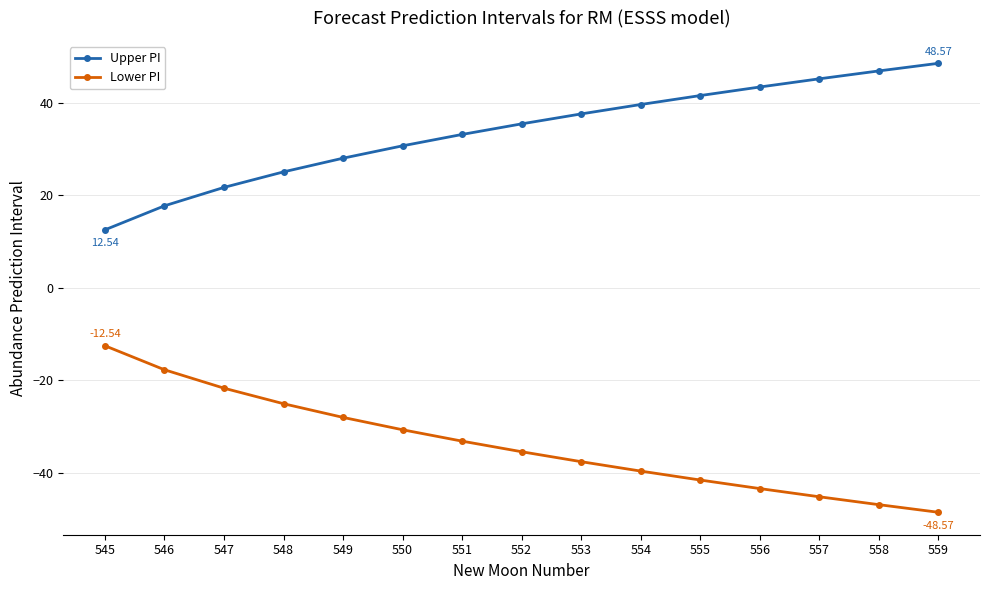

How many distinct data groups are displayed?

2